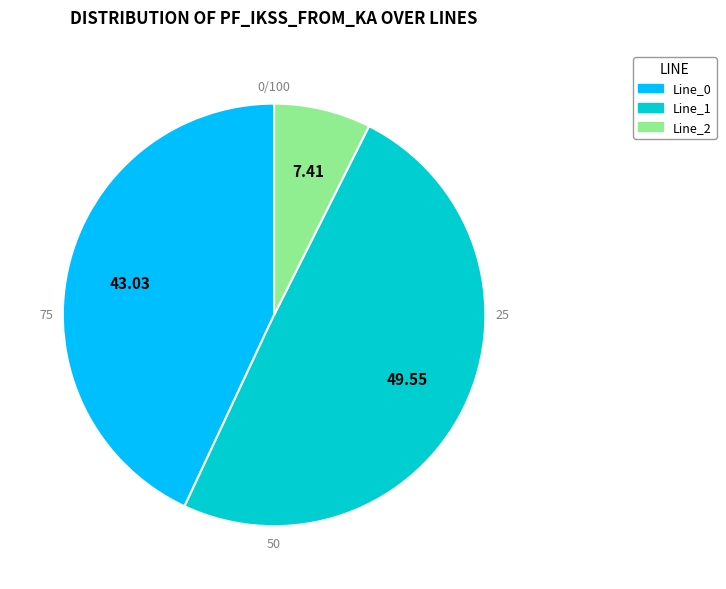

Is there any slice that represents more than half of the pie?

No